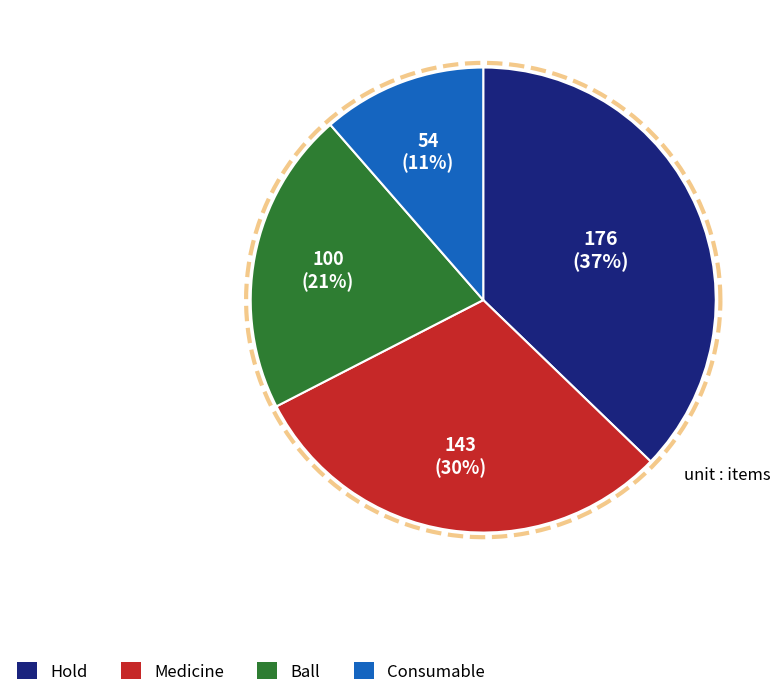

True or false: Ball accounts for 21% of the total.

True